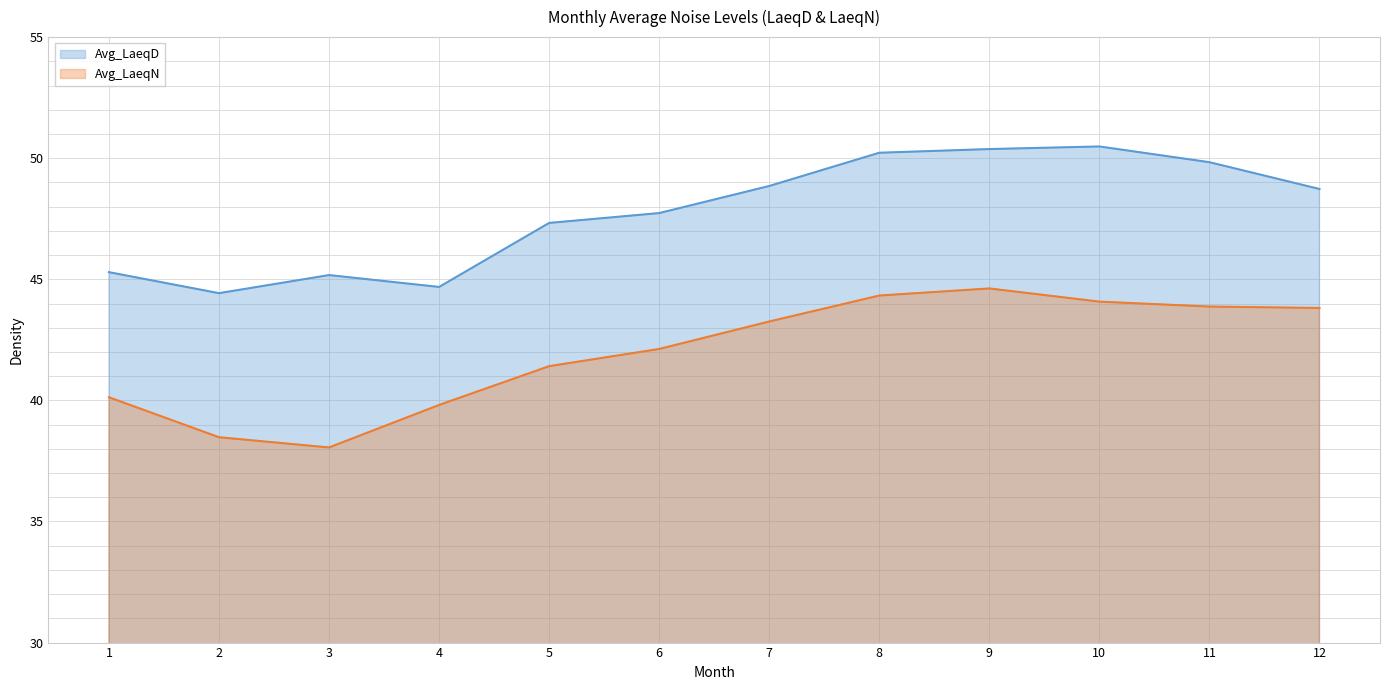

The value of Avg_LaeqD at 4 is 44.7. True or false?

True